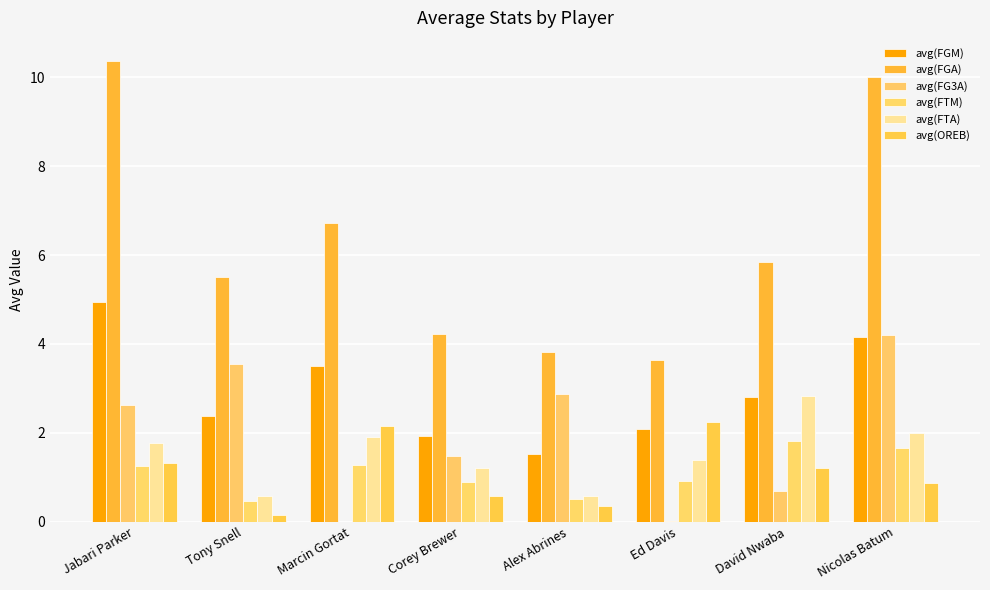

How many groups of bars are there?

8